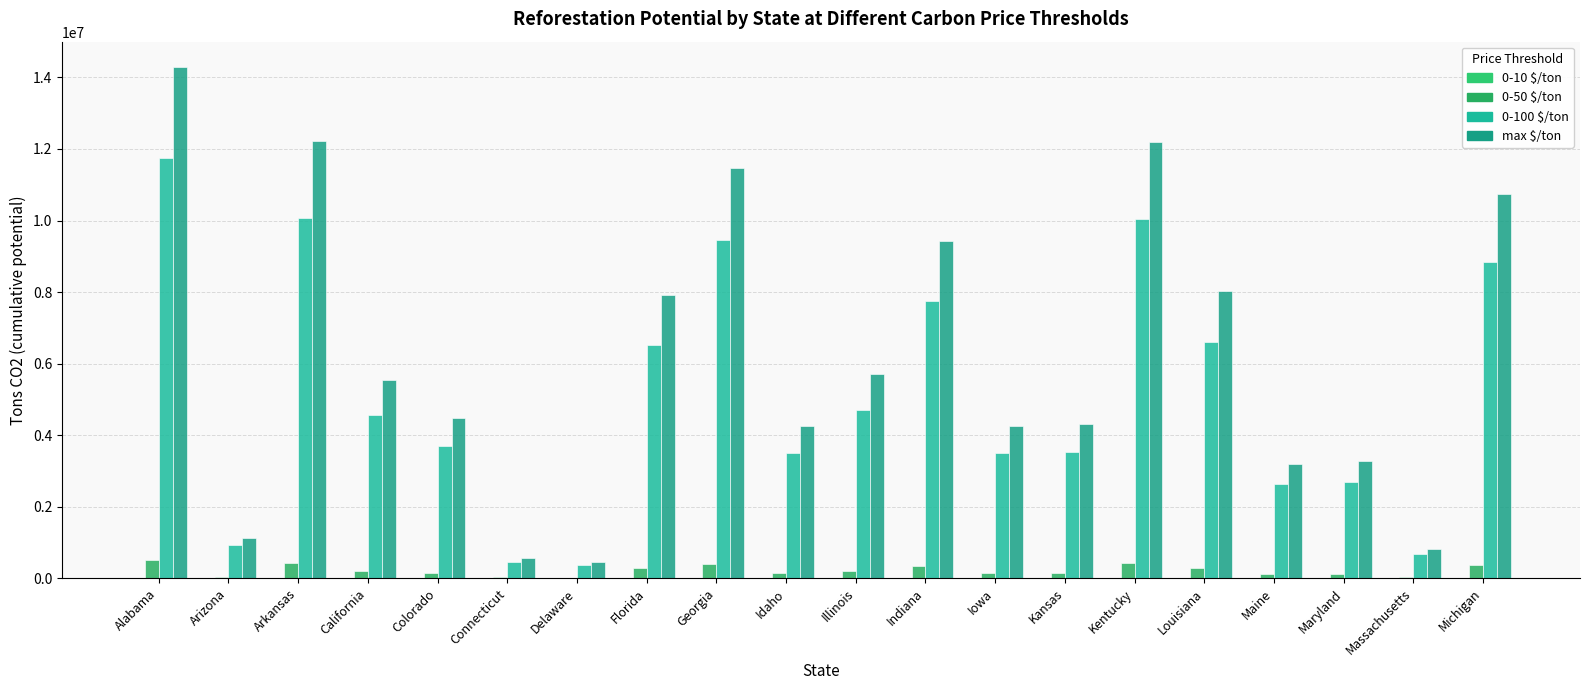

How many series are shown in this chart?

3